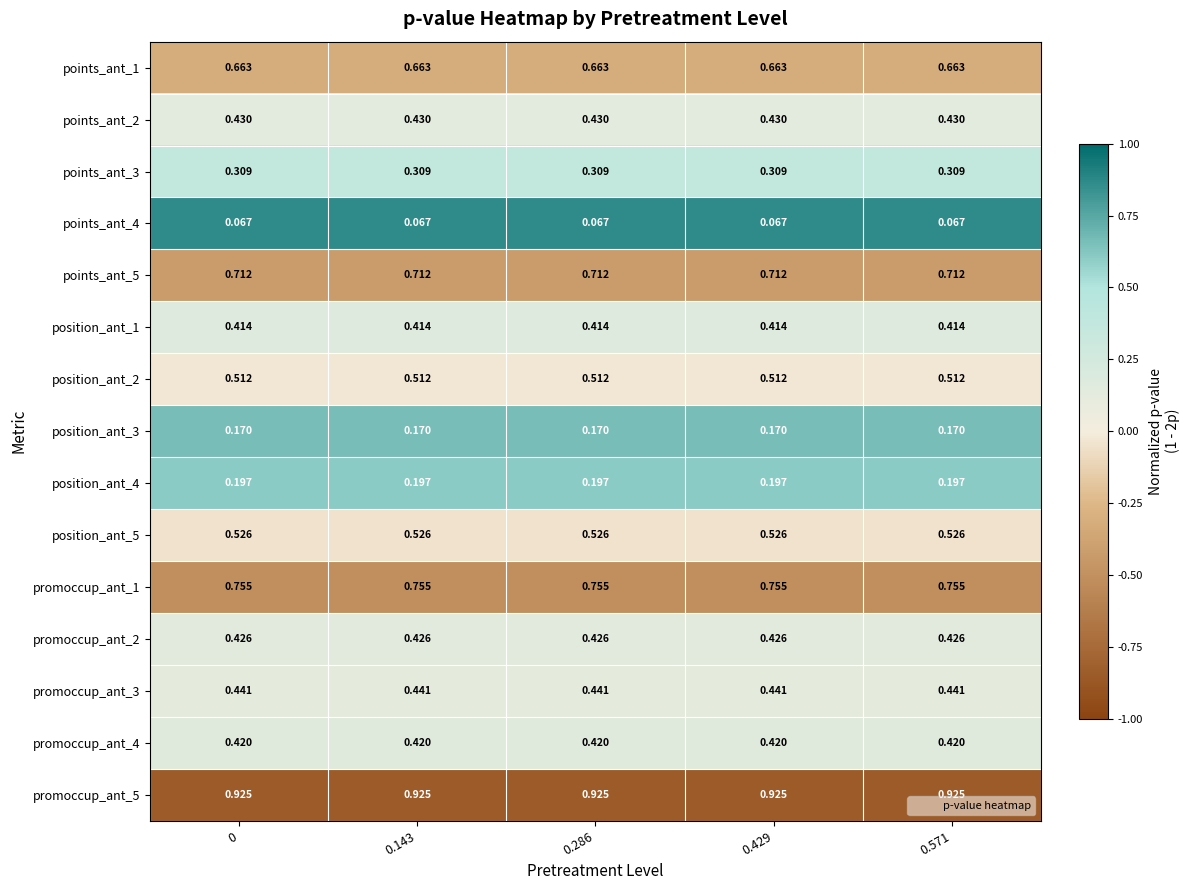

Is the value of points_ant_4 at 0.571 greater than the value of promoccup_ant_4 at 0?

No